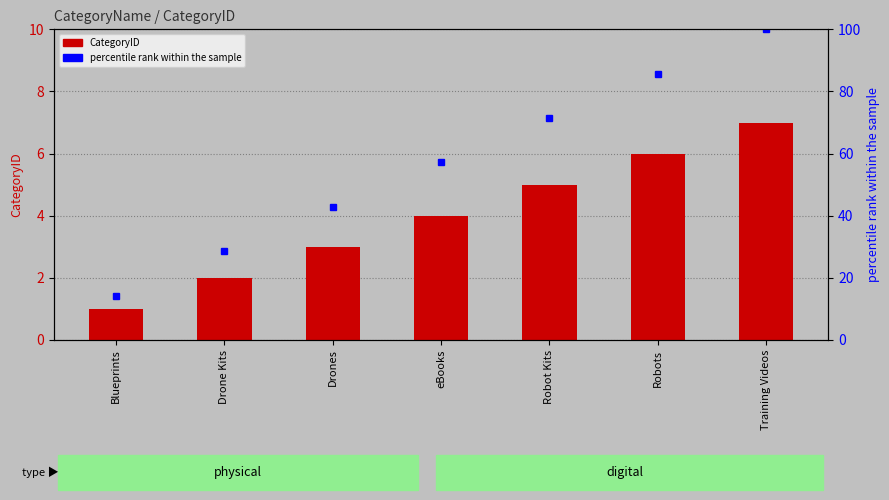

What is the label of the 2nd bar from the left?

Drone Kits